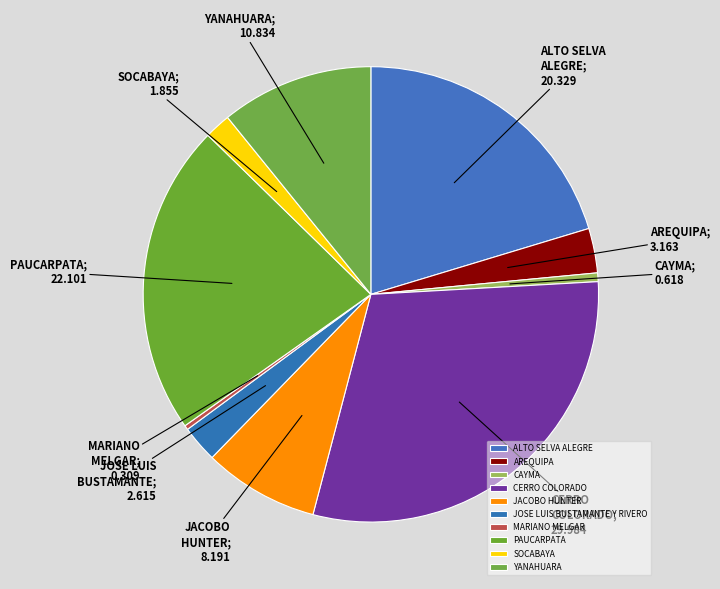

Does CERRO COLORADO account for over 50% of the chart?

No